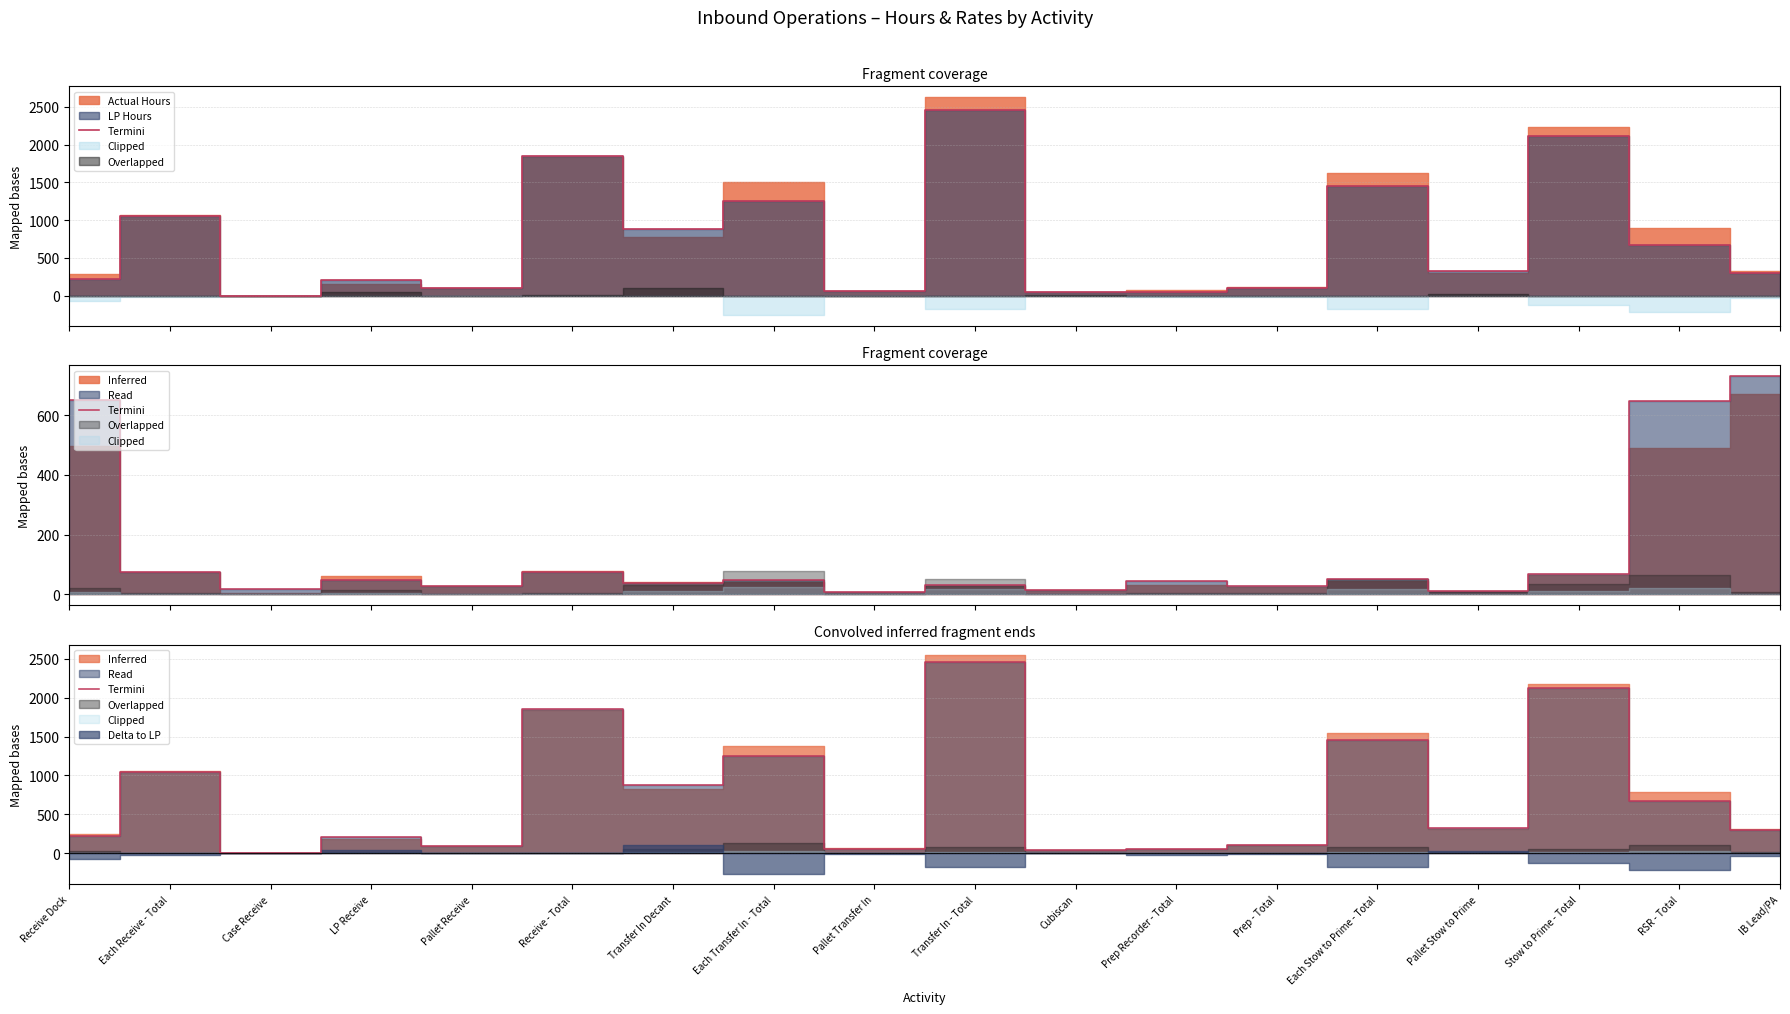

What position from the left is Receive Dock?

1